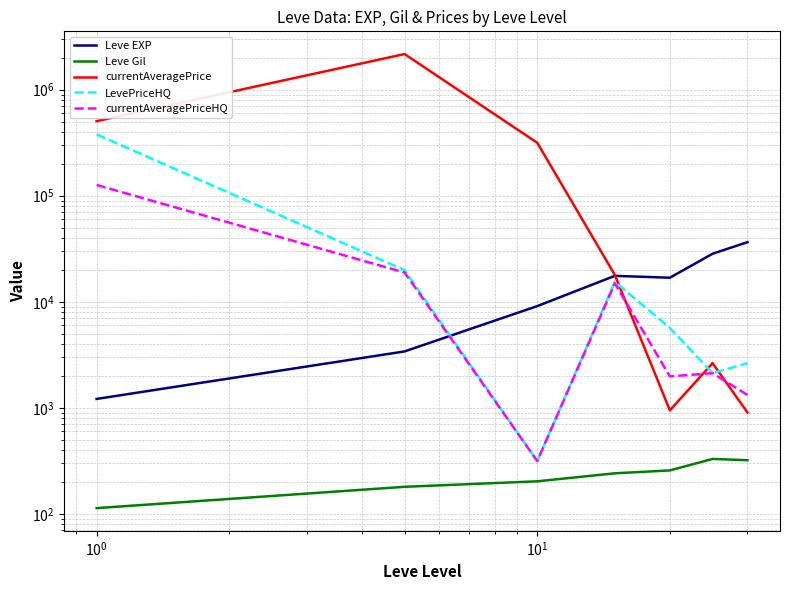

How many values in the Leve EXP series are below 16865?

3